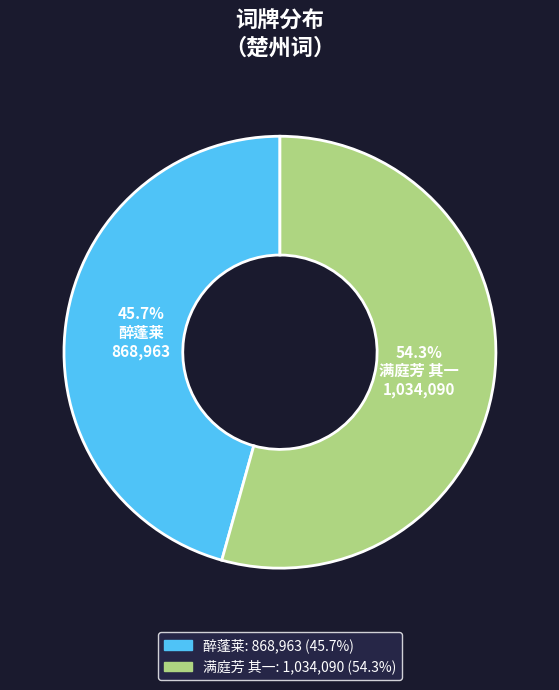

Does any single category account for the majority?

Yes